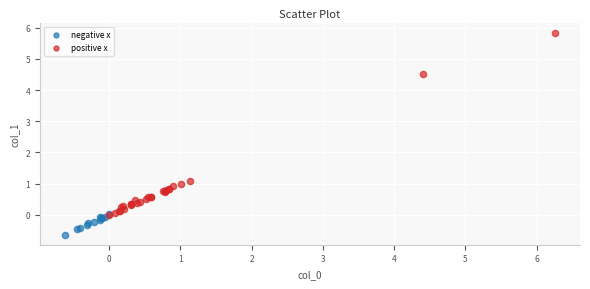

Which series reaches the minimum Y coordinate?

negative x